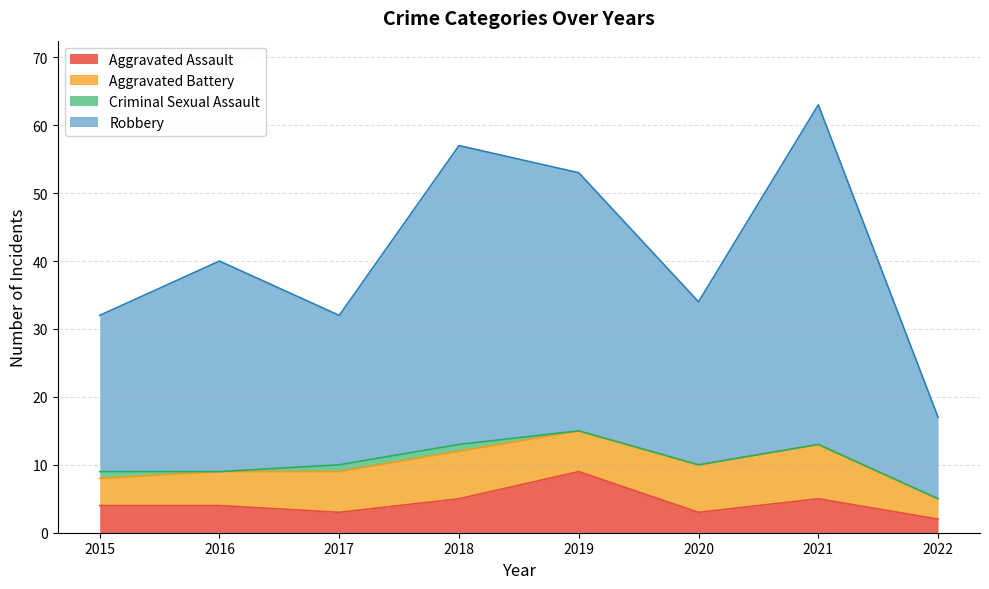

What is the total value across all series at 2020?

34